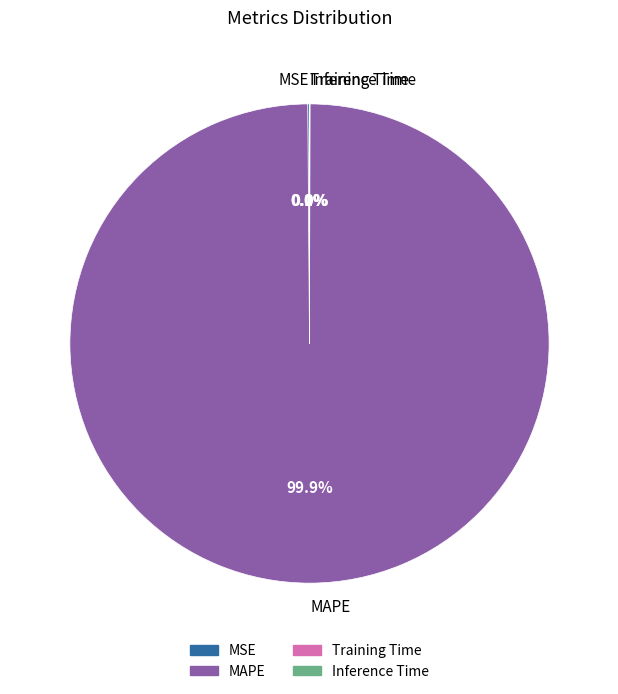

Which slice represents more than half of the pie?

MAPE